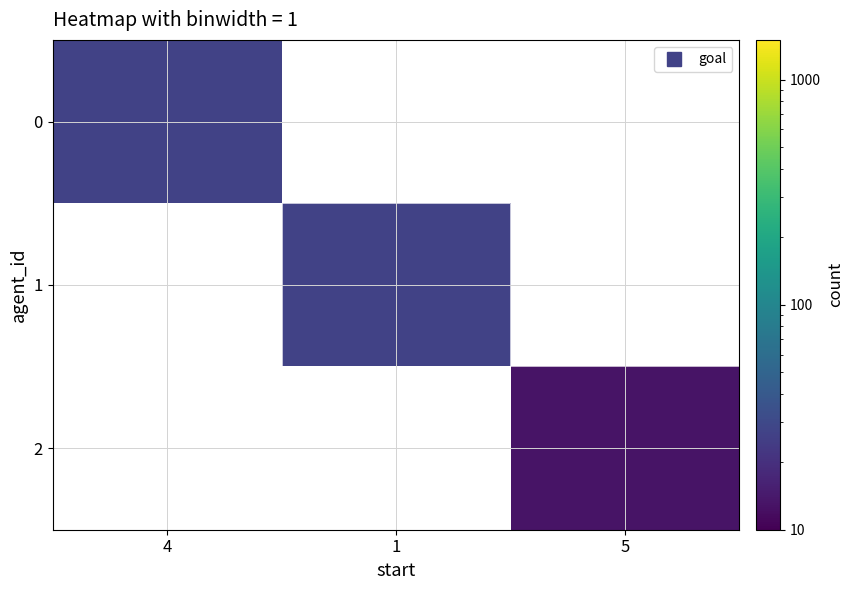

How many data points does each series have?

3